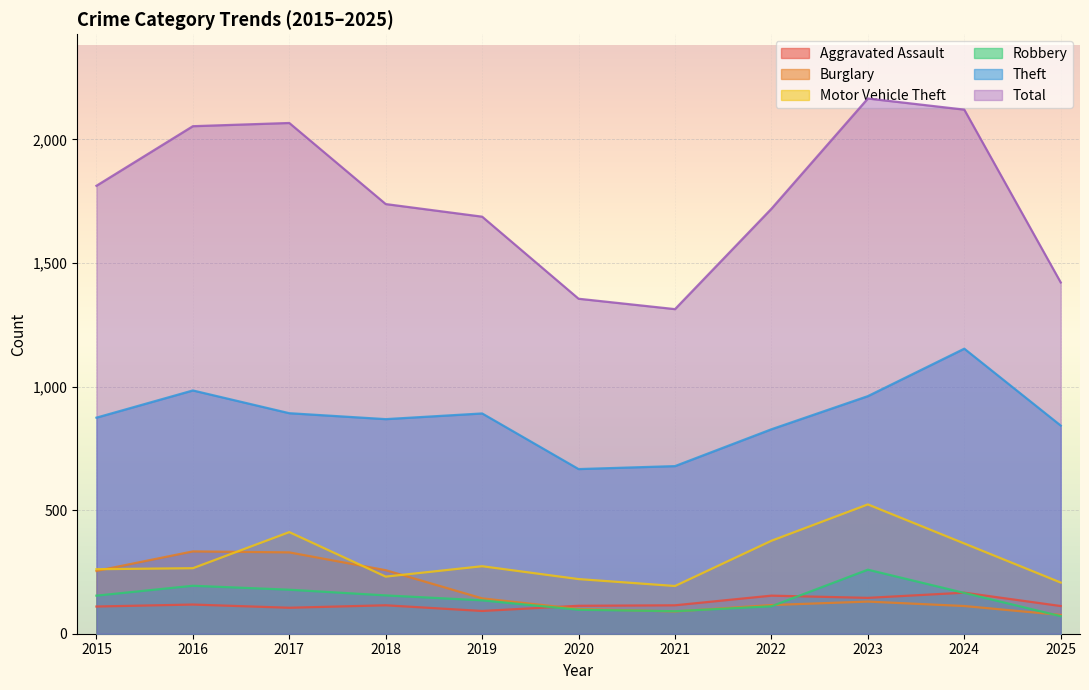

What is the sum of the Robbery values at 2023 and 2025?

330